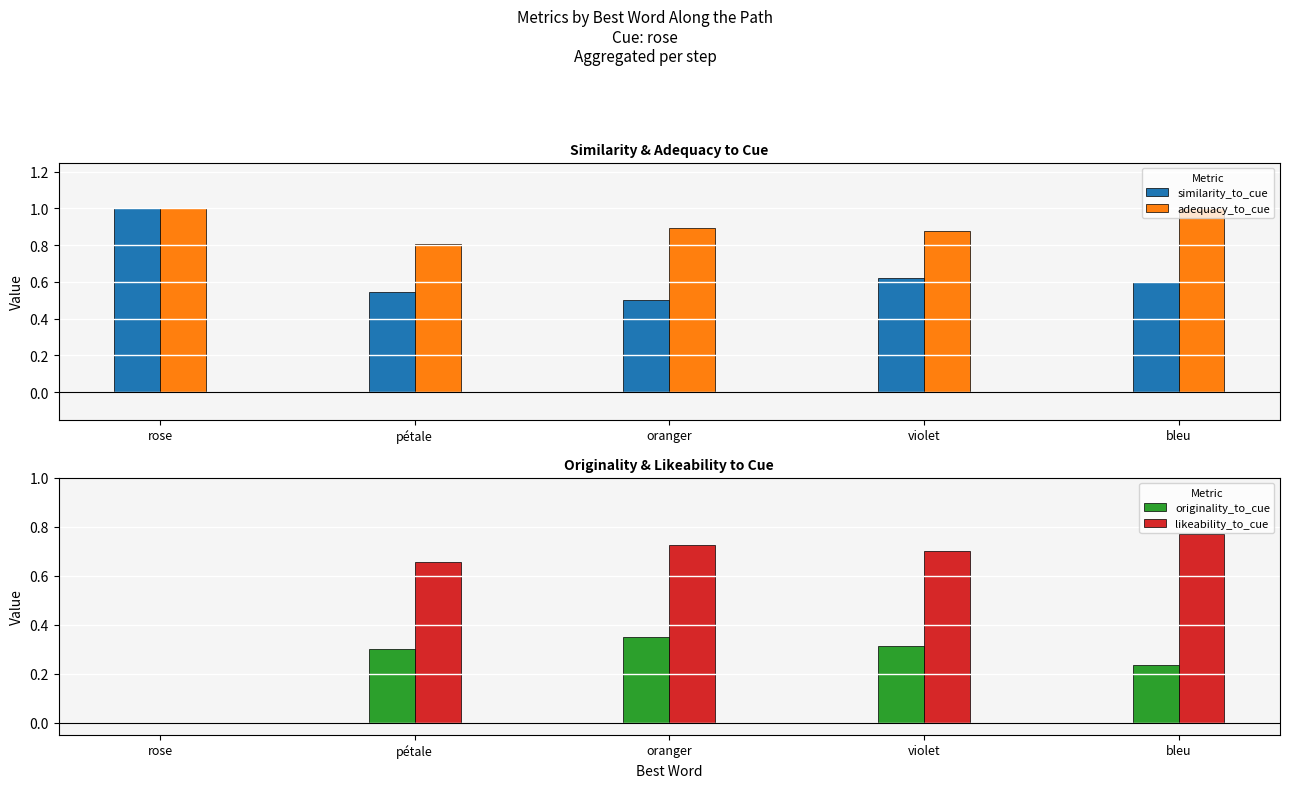

At which label is adequacy_to_cue closest to 0?

pétale